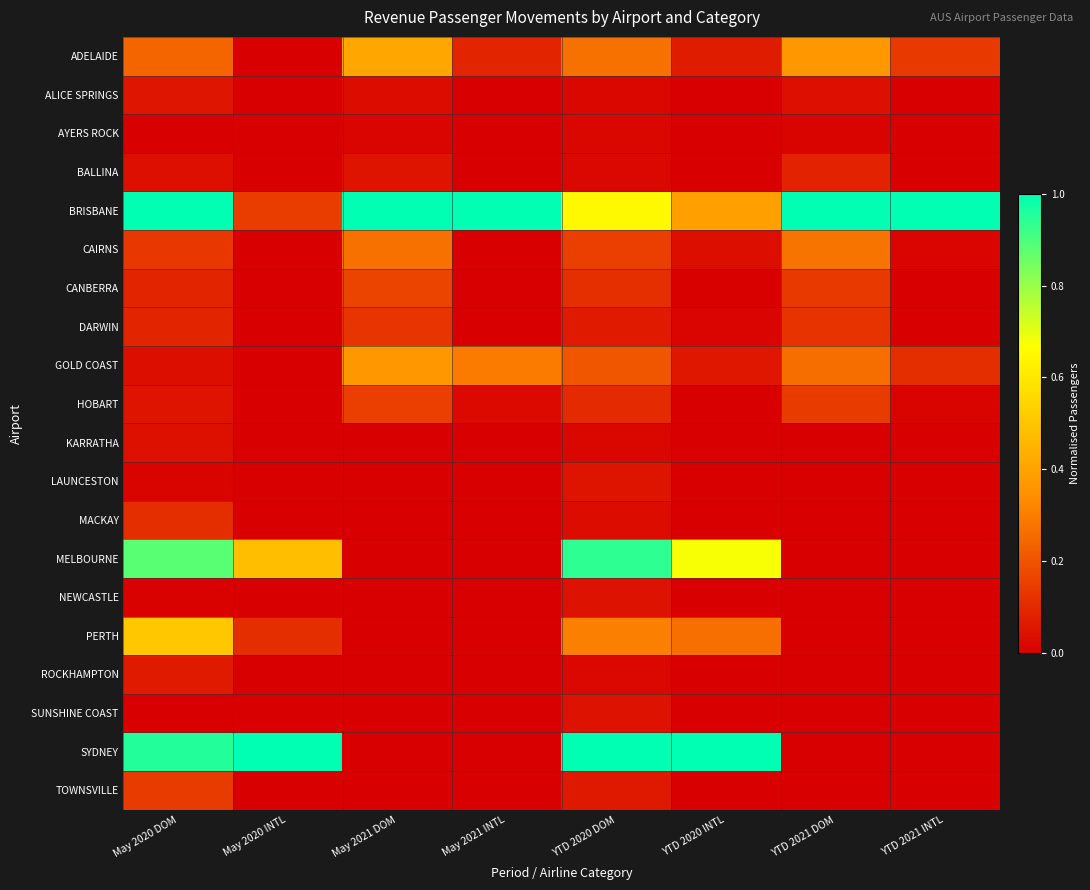

How many distinct data groups are displayed?

20